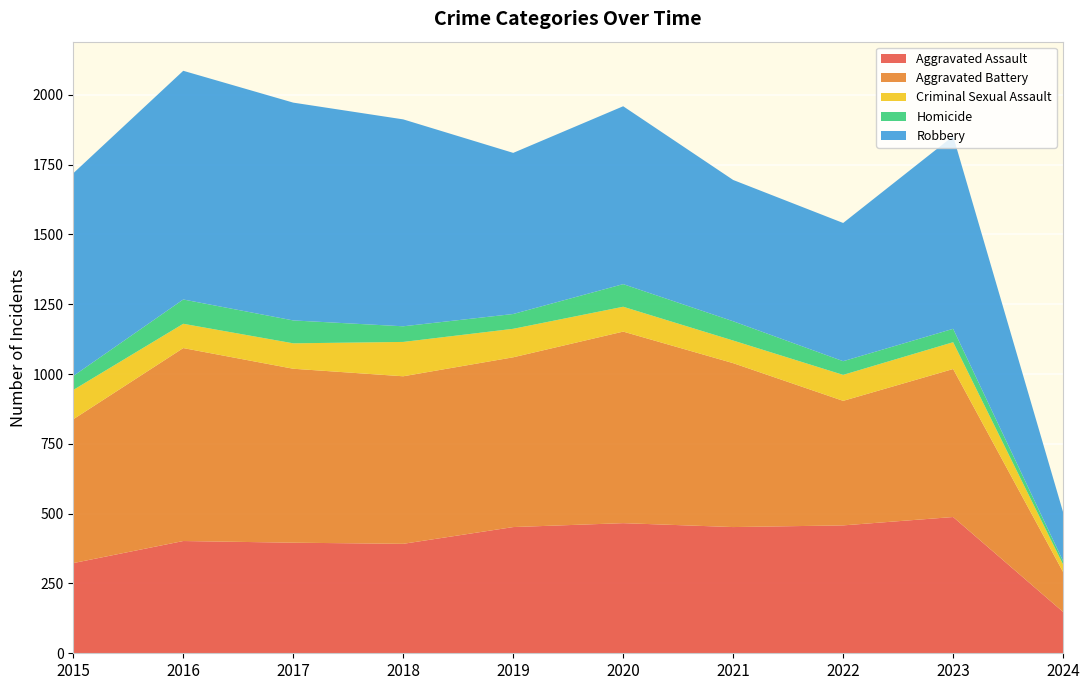

Reading left to right, list all the values displayed in this chart.

Aggravated Assault: 323	402	396	392	452	466	452	458	488	148
Aggravated Battery: 515	691	623	600	608	686	587	446	530	143
Criminal Sexual Assault: 105	87	91	123	102	89	81	93	96	27
Homicide: 50	87	82	56	53	81	69	49	48	12
Robbery: 726	819	780	741	577	637	506	495	690	175